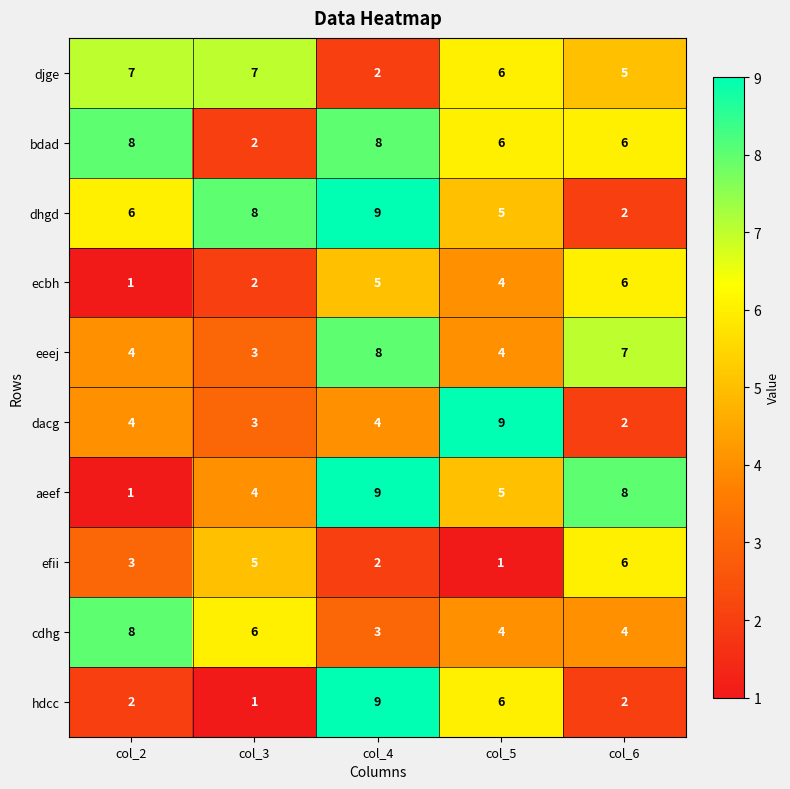

What is the difference between the highest and lowest values at col_6?

6